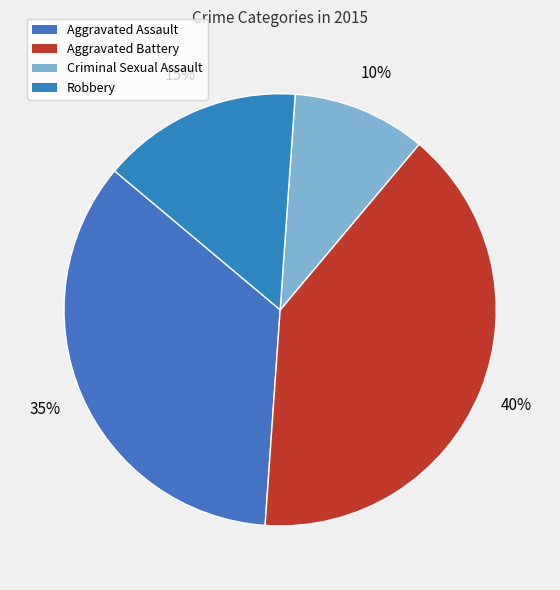

To the nearest percent, what is the combined percentage of Criminal Sexual Assault and Robbery?

25%